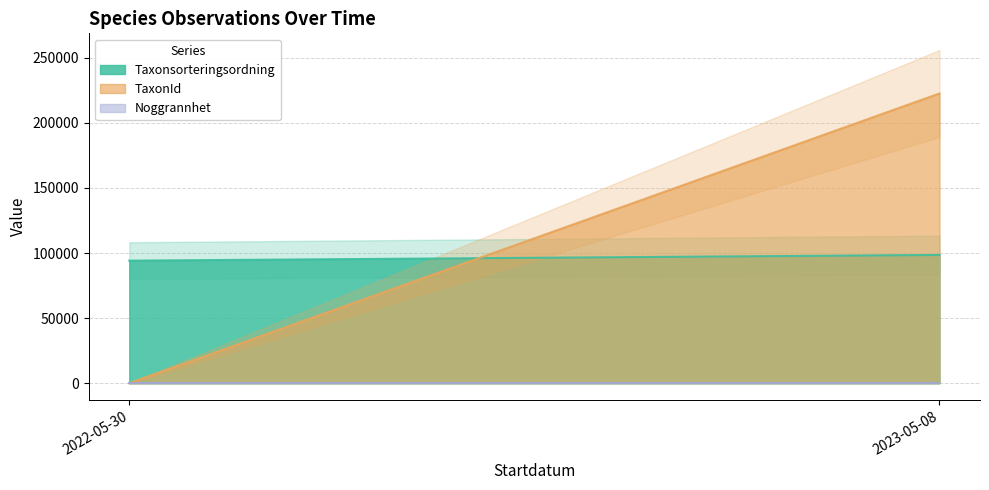

Reading left to right, extract all data points from this chart.

Taxonsorteringsordning: 94134	98520
TaxonId: 53	222498
Noggrannhet: 10	10